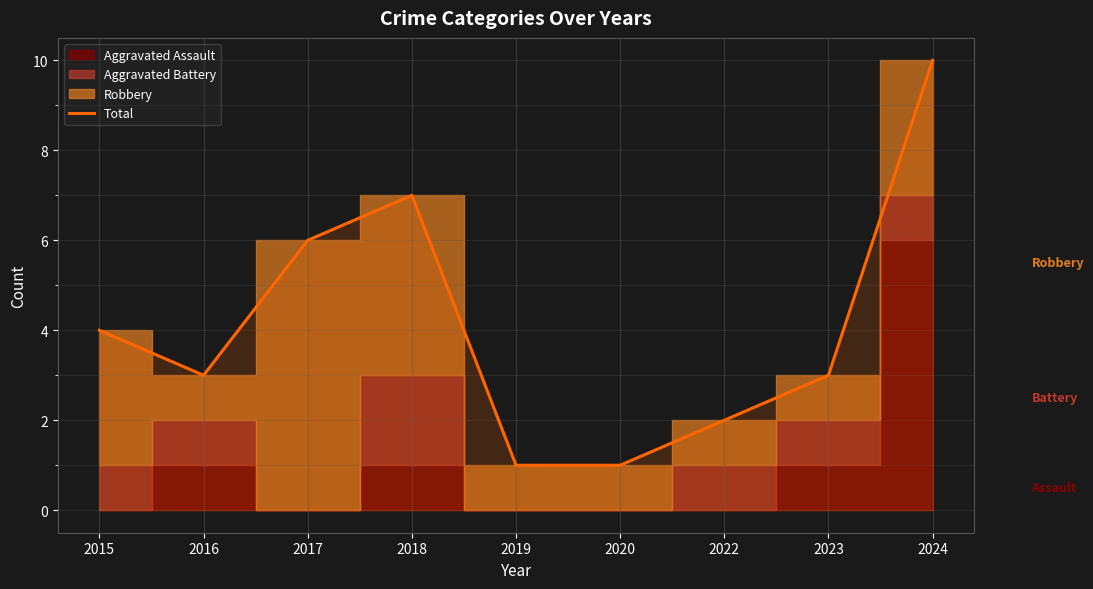

The Total series shows 1 at 2023. True or false?

False